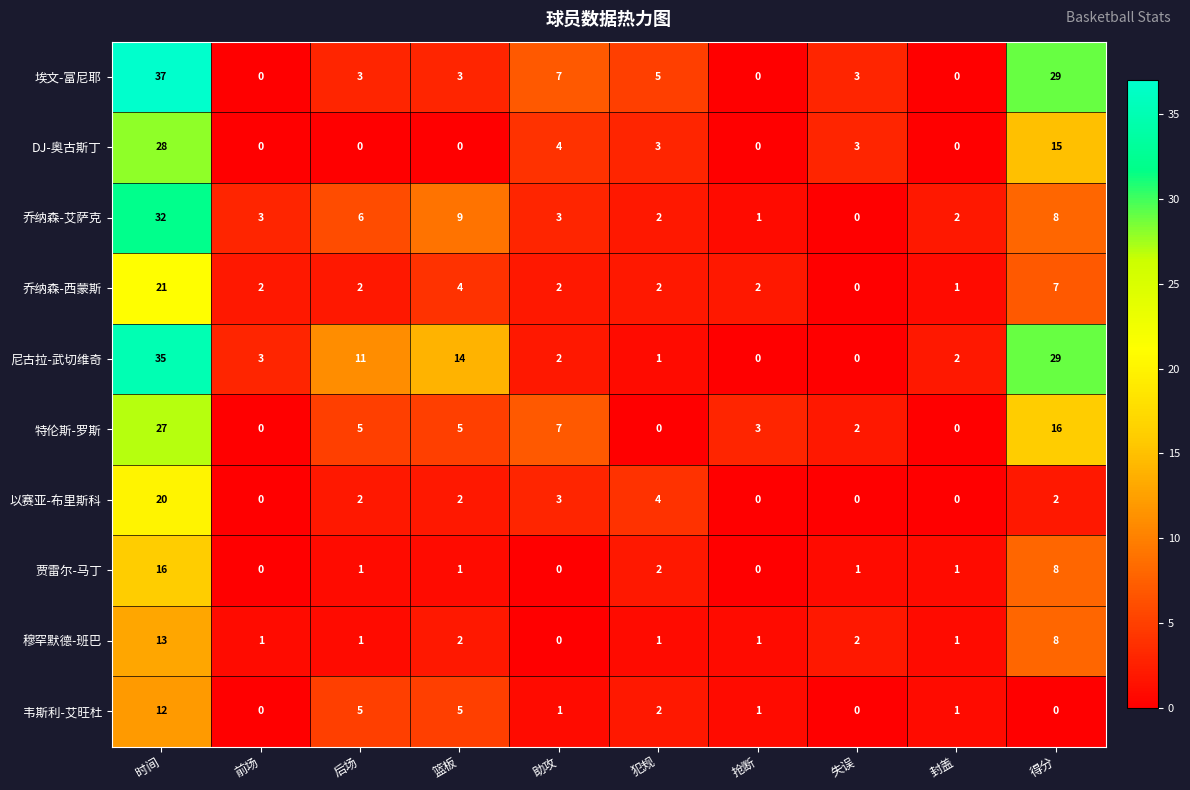

Rank the series by their maximum value, from highest to lowest.

埃文-富尼耶, 尼古拉-武切维奇, 乔纳森-艾萨克, DJ-奥古斯丁, 特伦斯-罗斯, 乔纳森-西蒙斯, 以赛亚-布里斯科, 贾雷尔-马丁, 穆罕默德-班巴, 韦斯利-艾旺杜